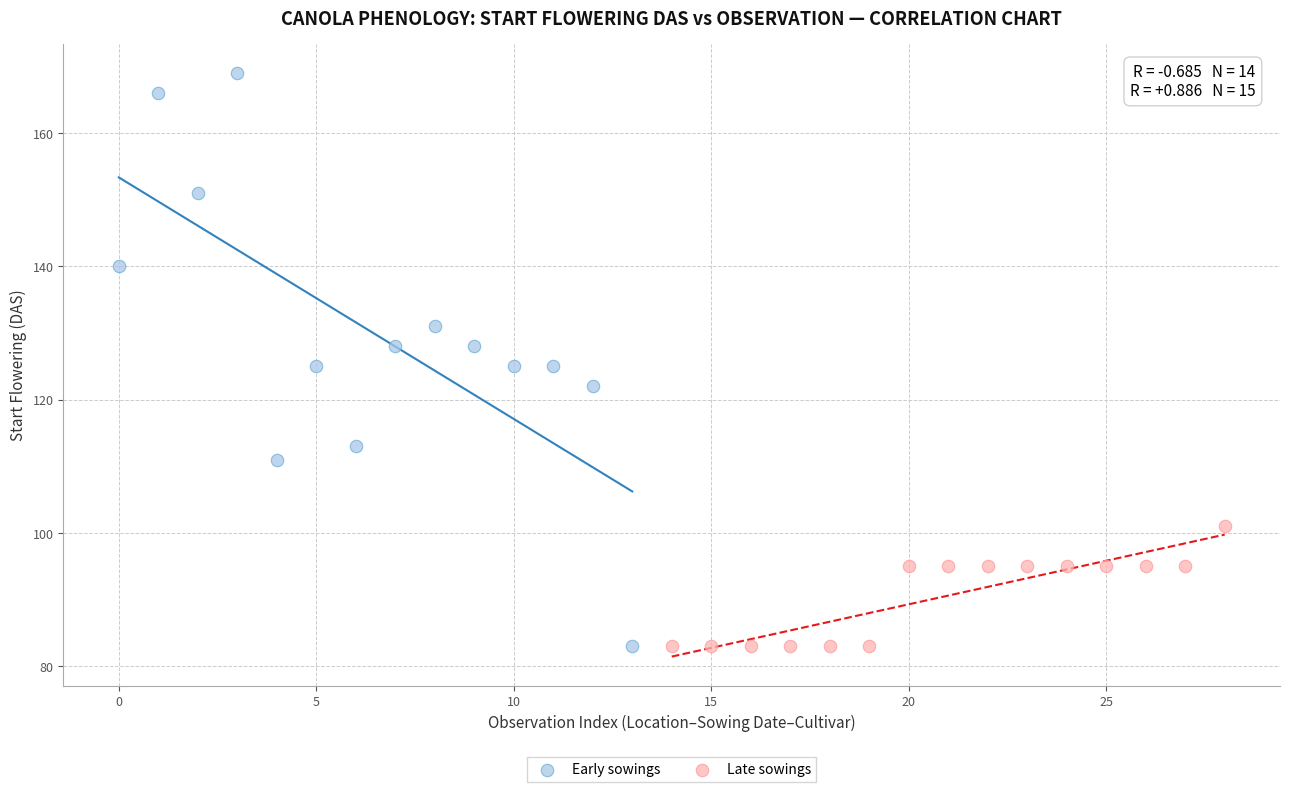

Which series reaches the maximum Y coordinate?

Early sowings